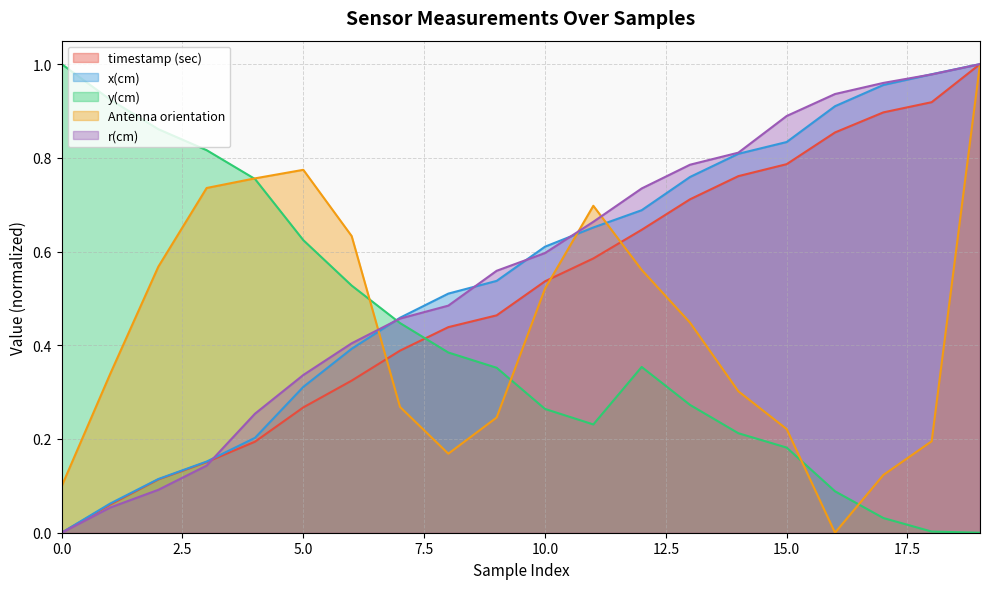

How many distinct data groups are displayed?

5